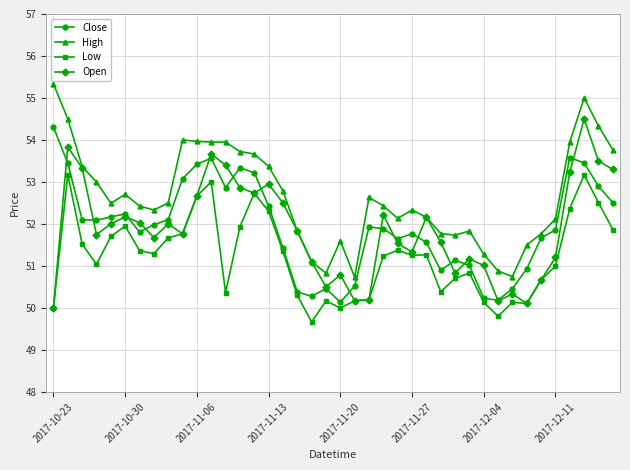

What is the value of the High point at the 27th from the left?

52.2